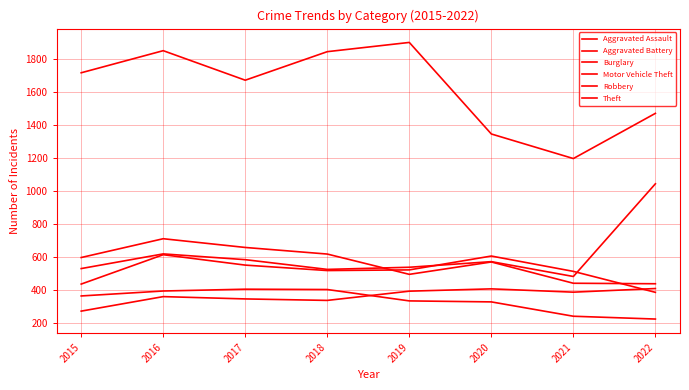

What is the average value of the Aggravated Battery series?

519